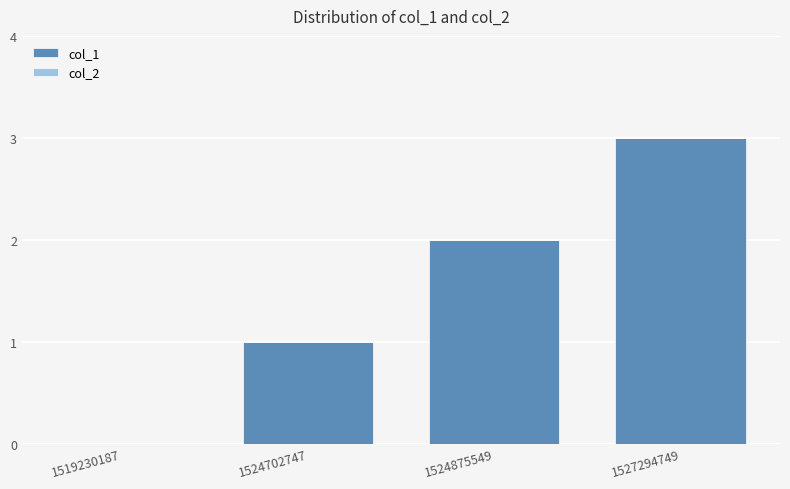

What is the change in value from 1524702747 to 1524875549?

+1